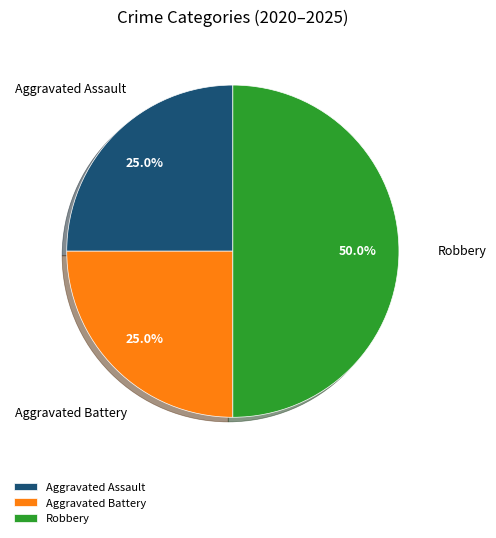

Between Aggravated Assault and Robbery, which is larger?

Robbery